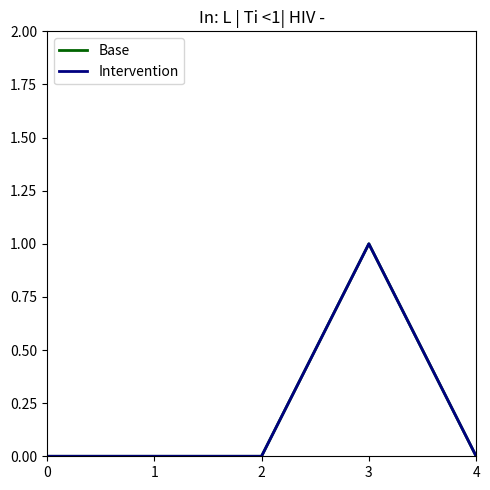

Is this an area chart (filled region under the line)?

No